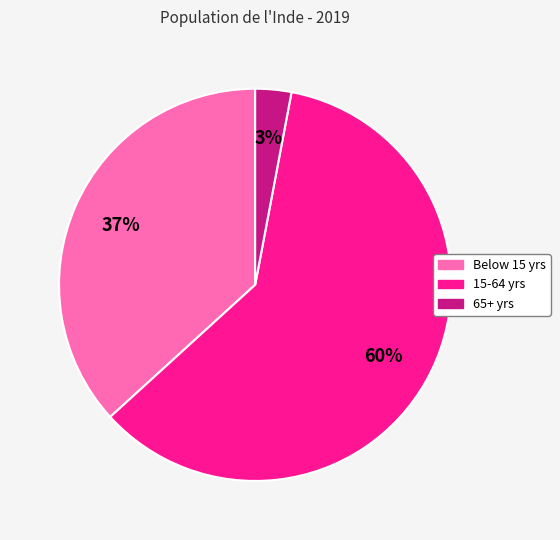

How many segments does this pie chart have?

3